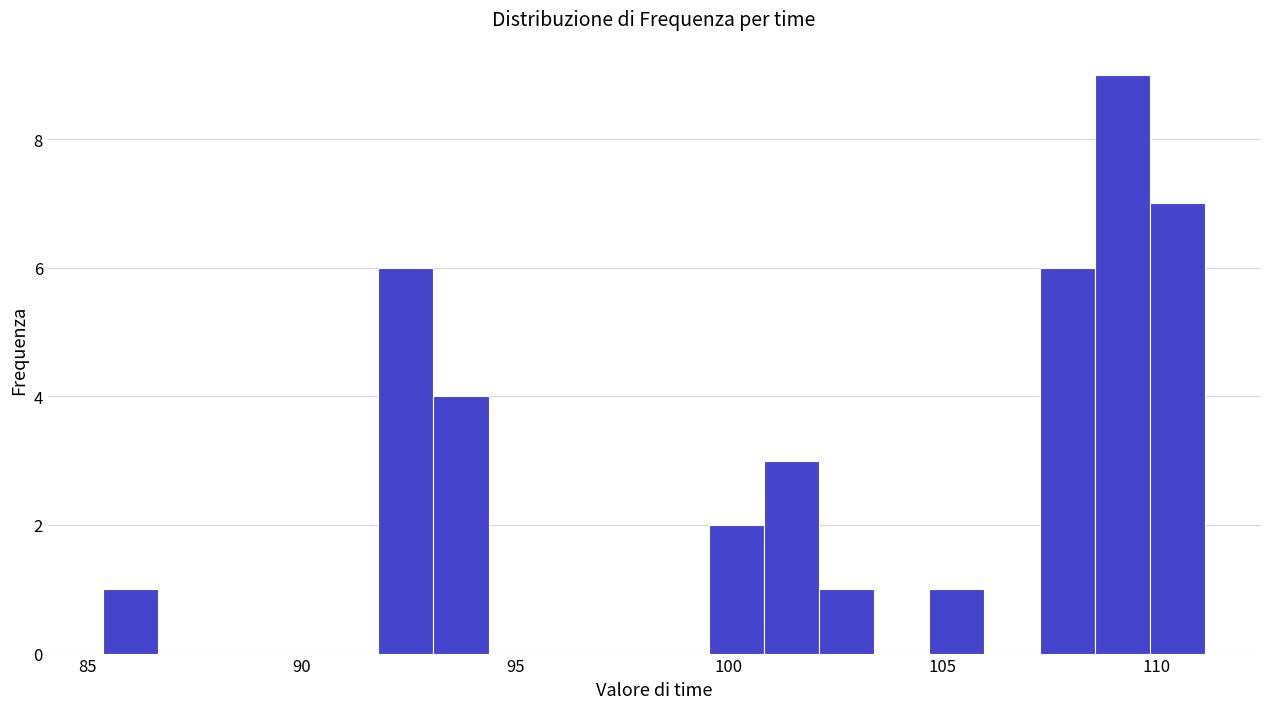

Around what value on the x-axis is the tallest bar? Give the approximate position of its centre, as read against the axis.

109.0